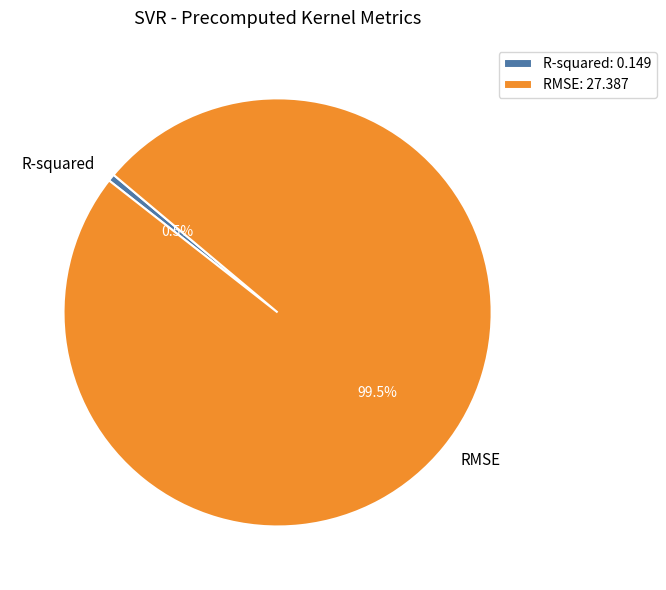

Which category has the biggest portion of the pie?

RMSE